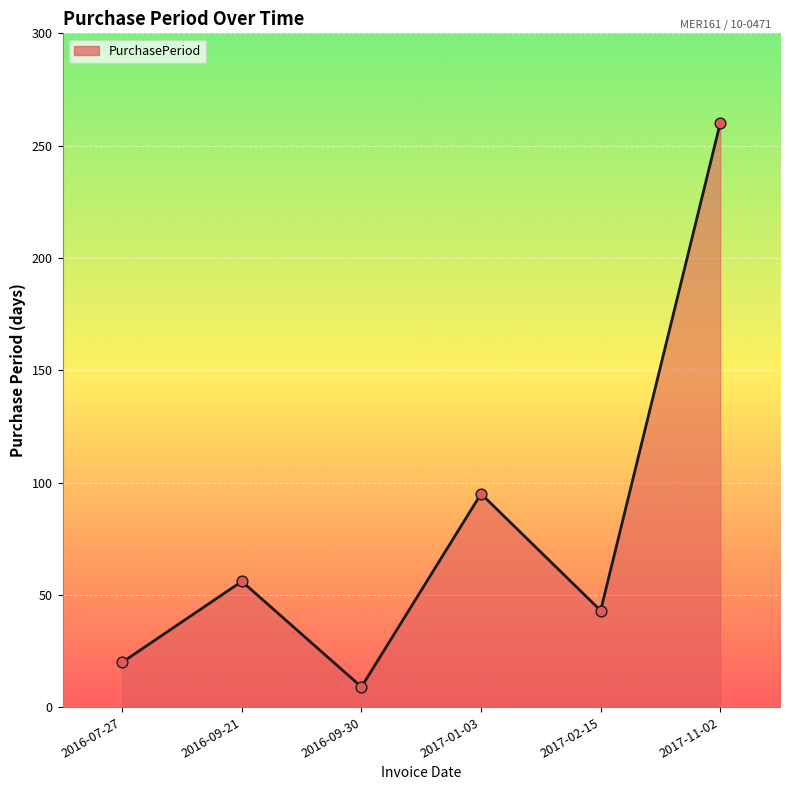

Approximately how many times larger is the value at 2016-07-27 compared to 2017-01-03?

0.2